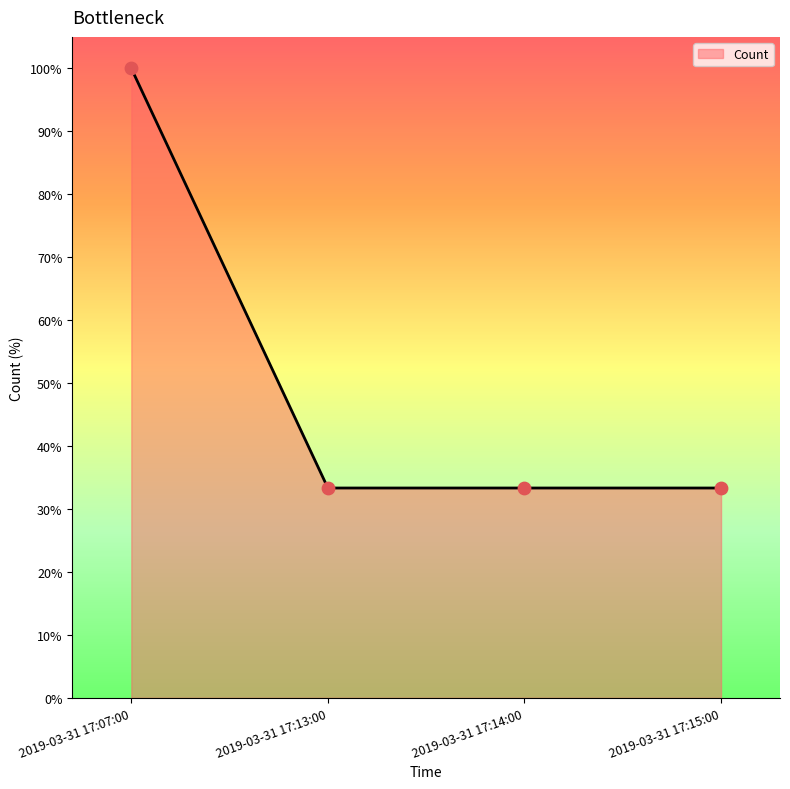

Approximately how many times larger is the value at 2019-03-31 17:14:00 compared to 2019-03-31 17:13:00?

1.0